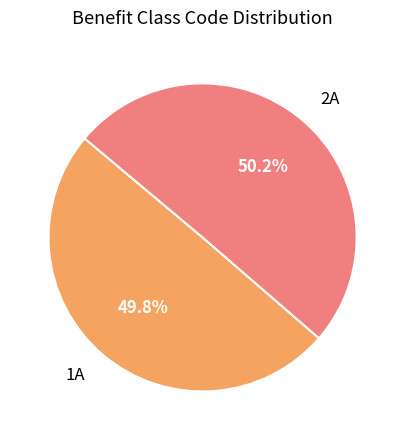

To the nearest percent, what is the combined percentage of 2A and 1A?

100%